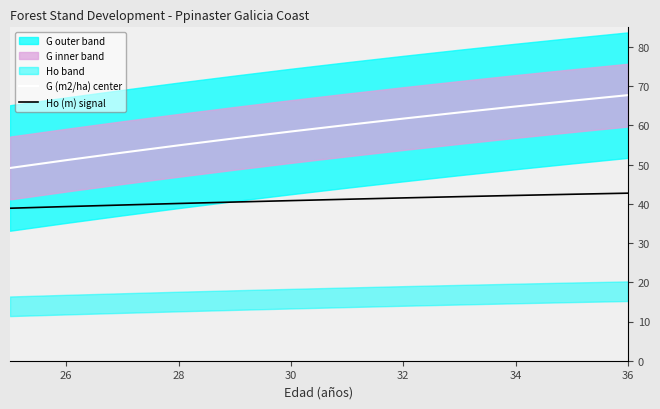

The G (m2/ha) center series shows 32.9 at 26. True or false?

False